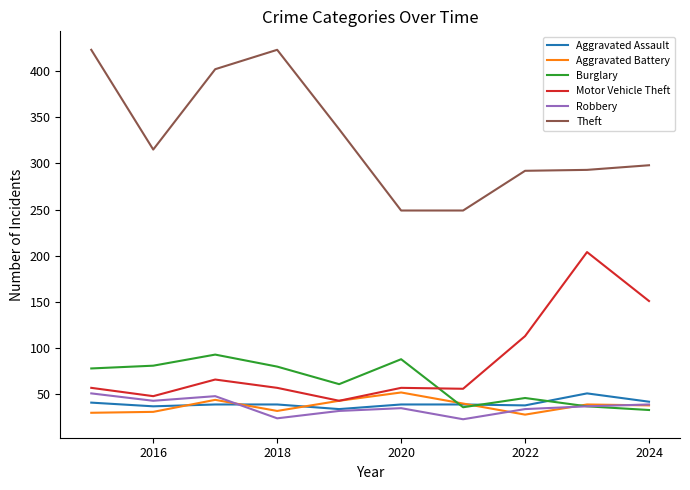

True or false: Aggravated Assault and Theft intersect in this chart.

False